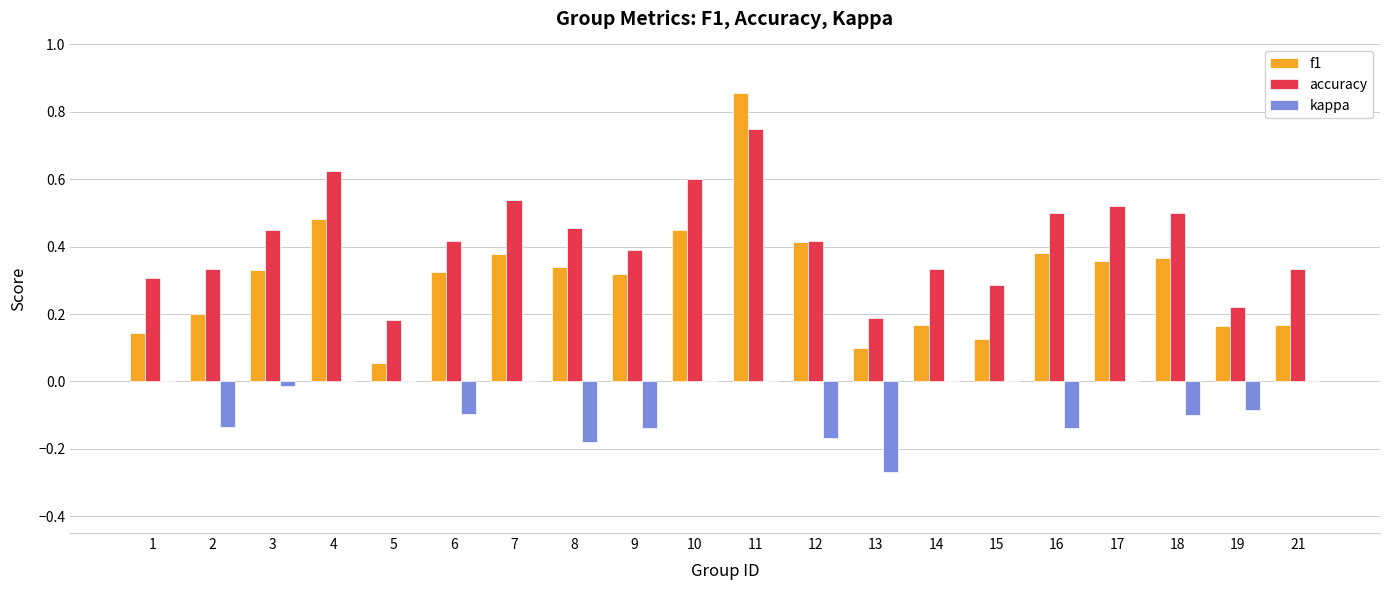

What is the total value across all series at 16?

0.7